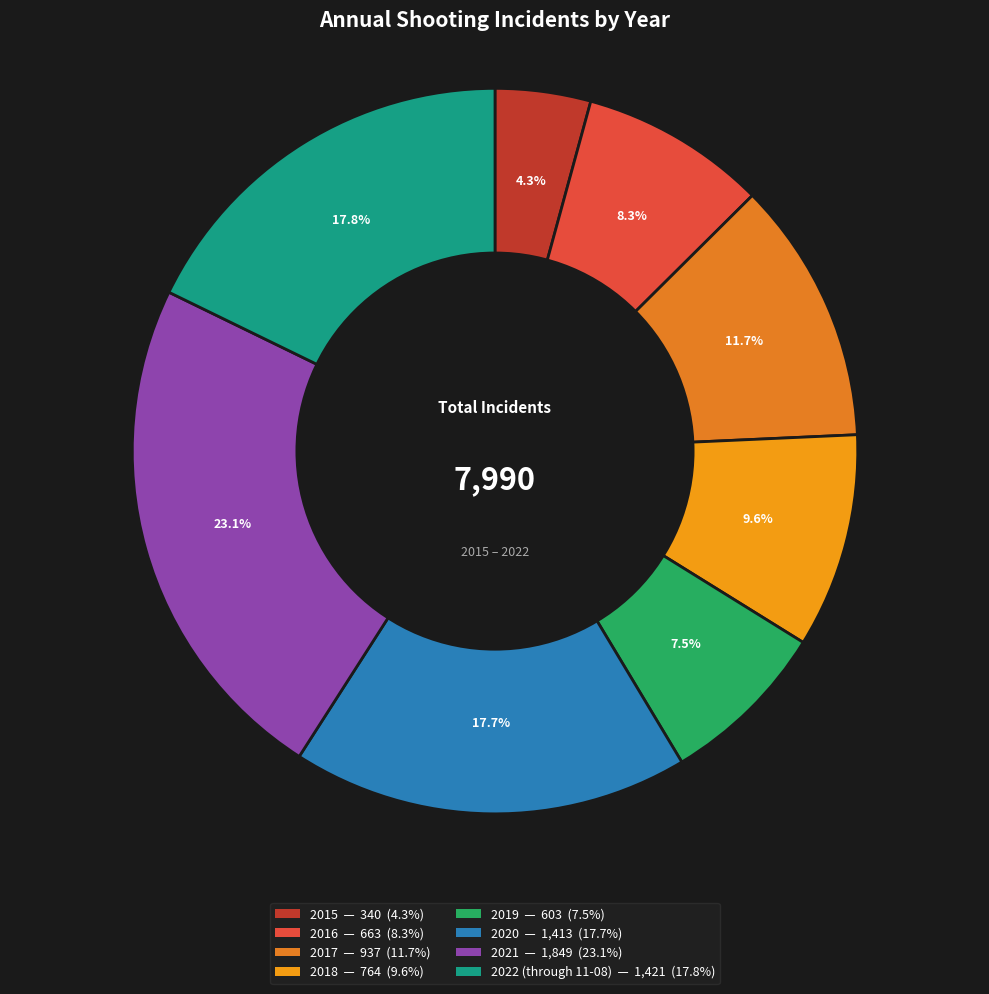

How many slices are in this pie chart?

8